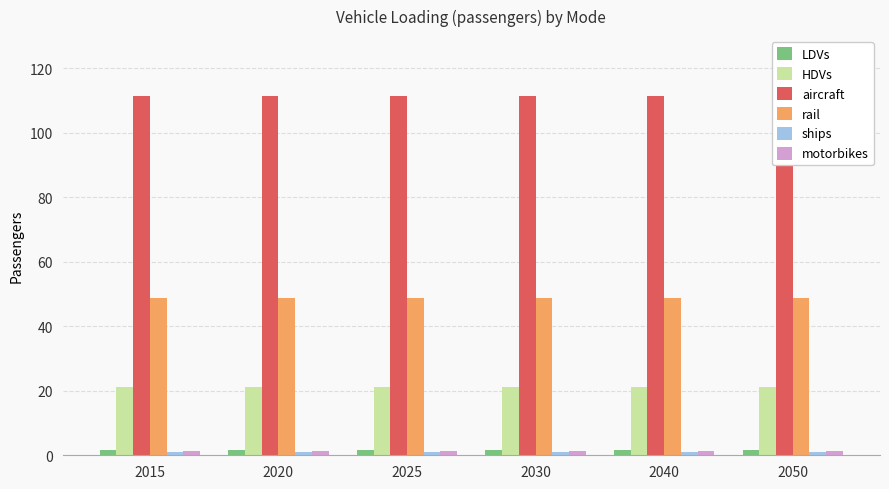

At which category does the chart reach its minimum across all series?

2015